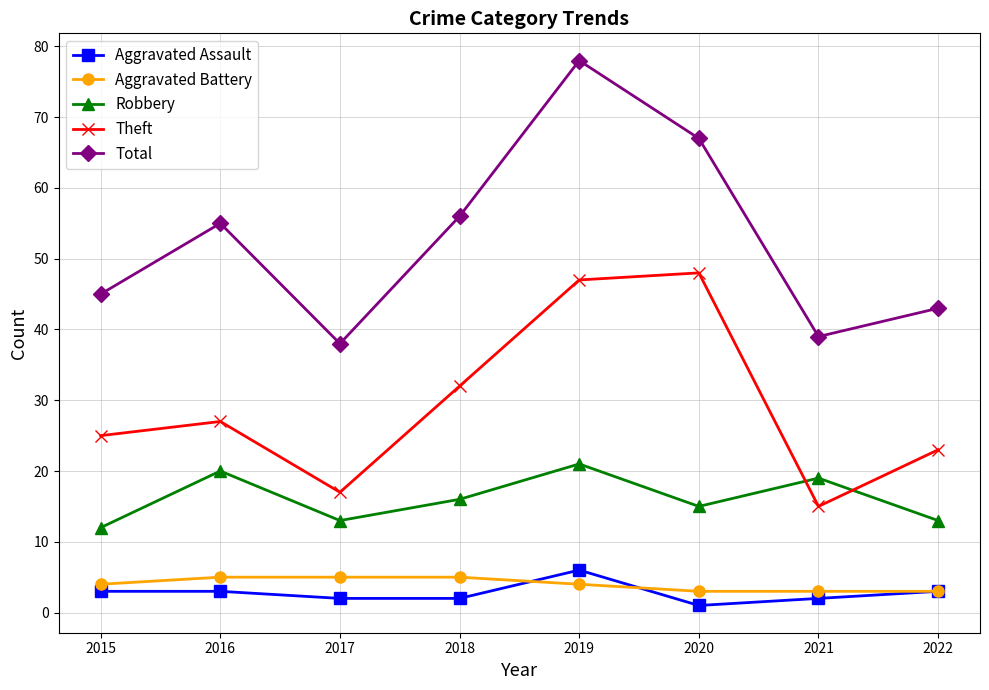

What is the minimum value shown in the chart?

1